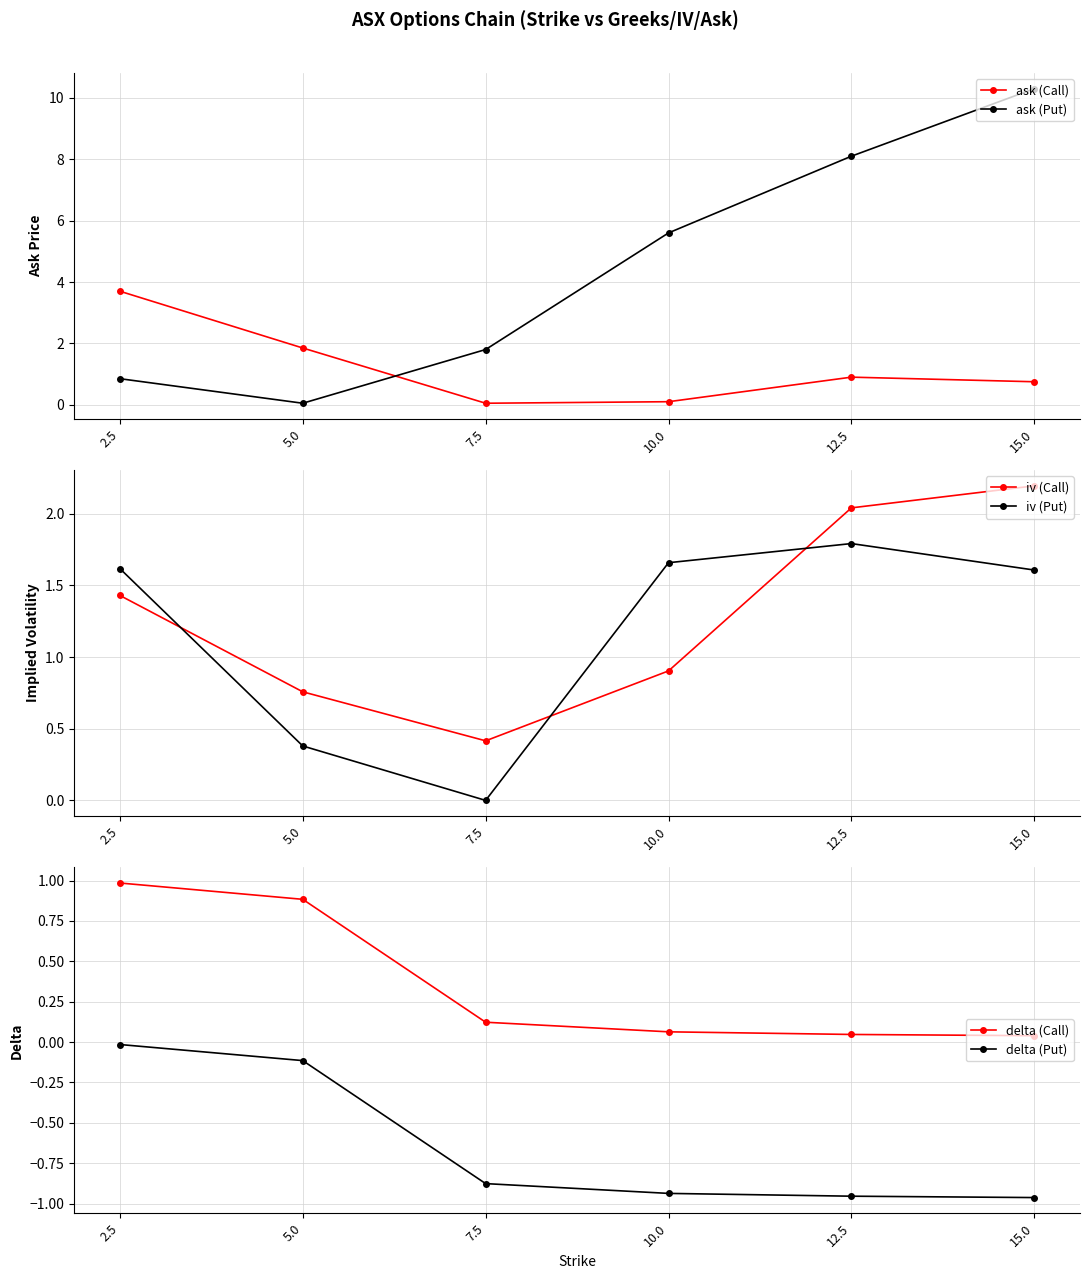

What is the approximate value of ask (Put) at 7.5?

1.8